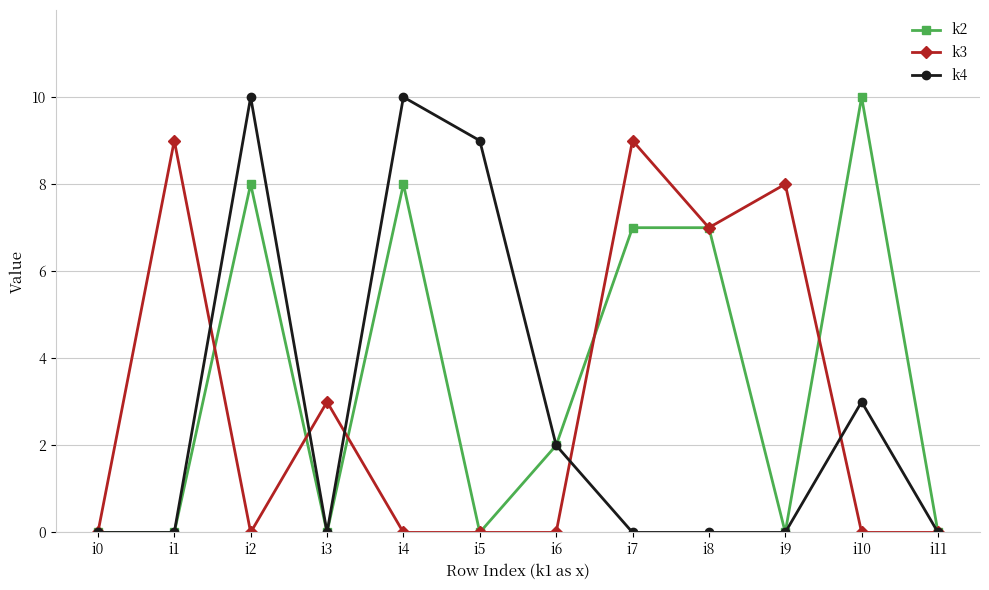

How many k4 values are between 0 and 9?

10